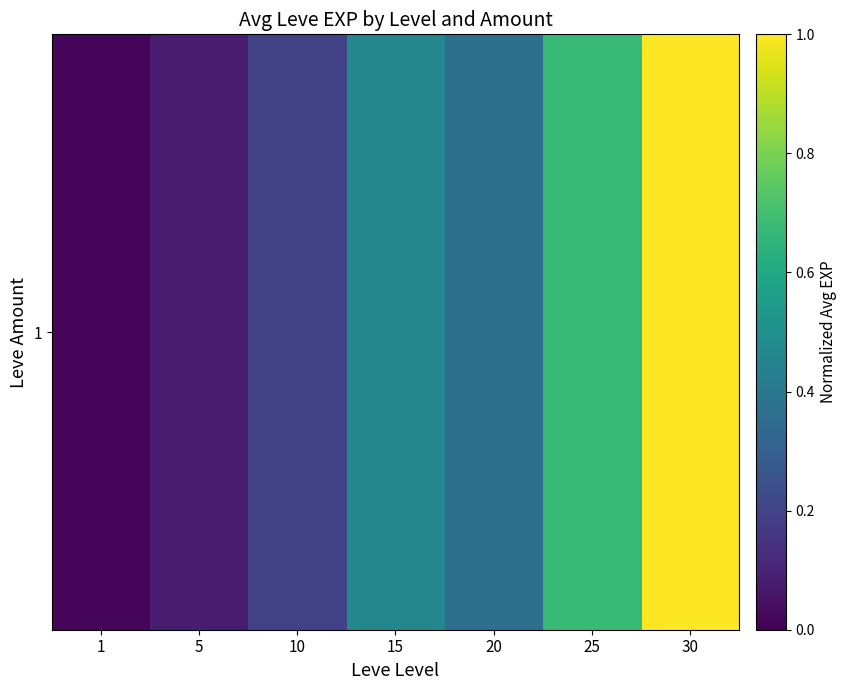

The chart shows a value of 0.5 at 15. True or false?

True